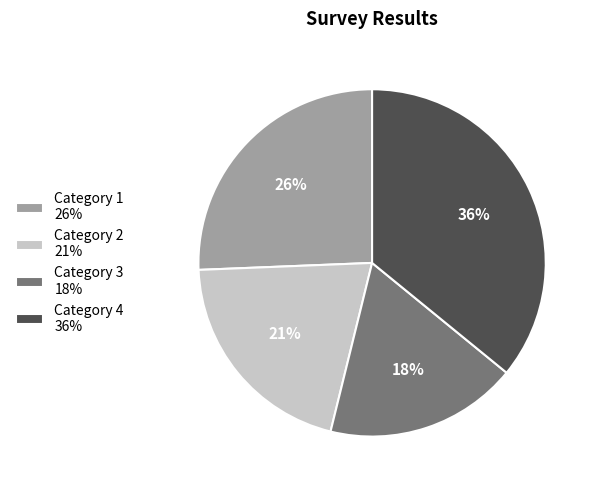

Rank the categories by value from lowest to highest.

Category 3 18%, Category 2 21%, Category 1 26%, Category 4 36%